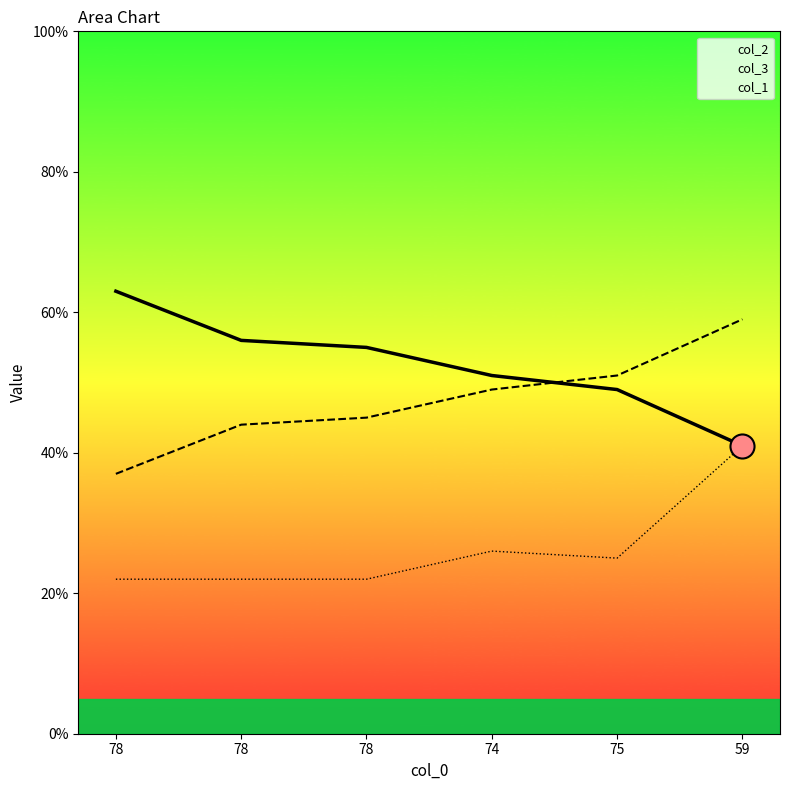

Is the value of col_1 at 74 greater than the value of col_2 at 78?

No